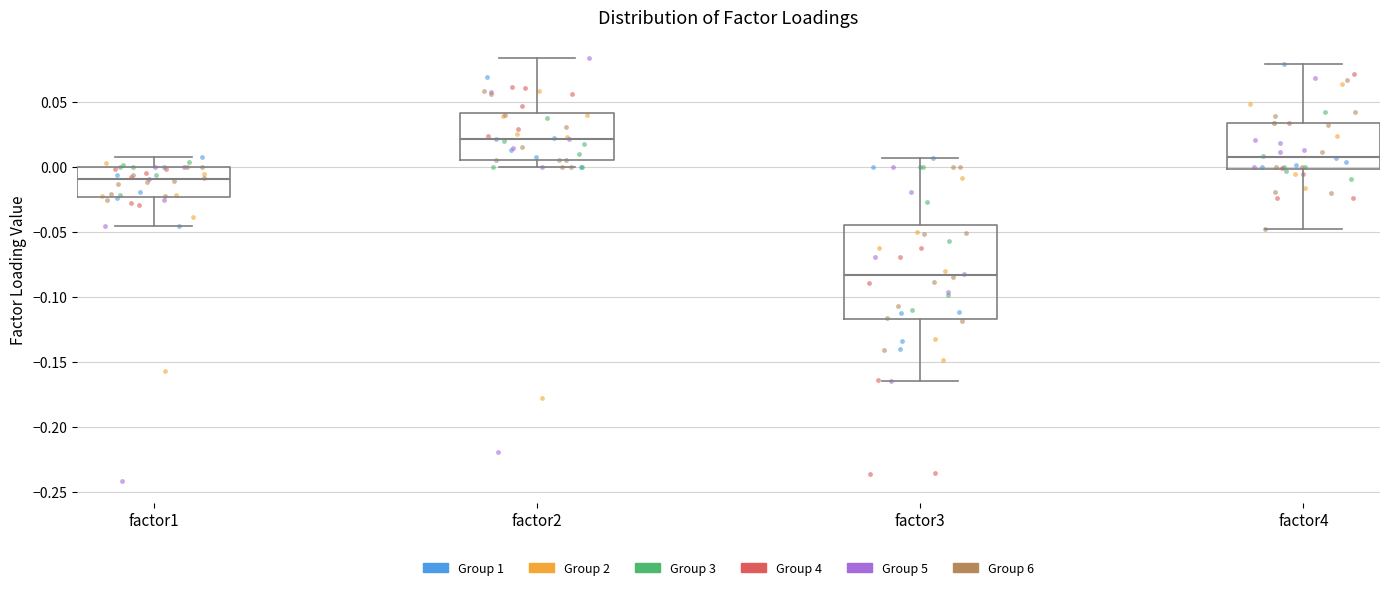

Where does the upper whisker of the box for factor3 end on the y-axis? The values are not printed on the chart, so give them approximately, as read against the axis.

0.005